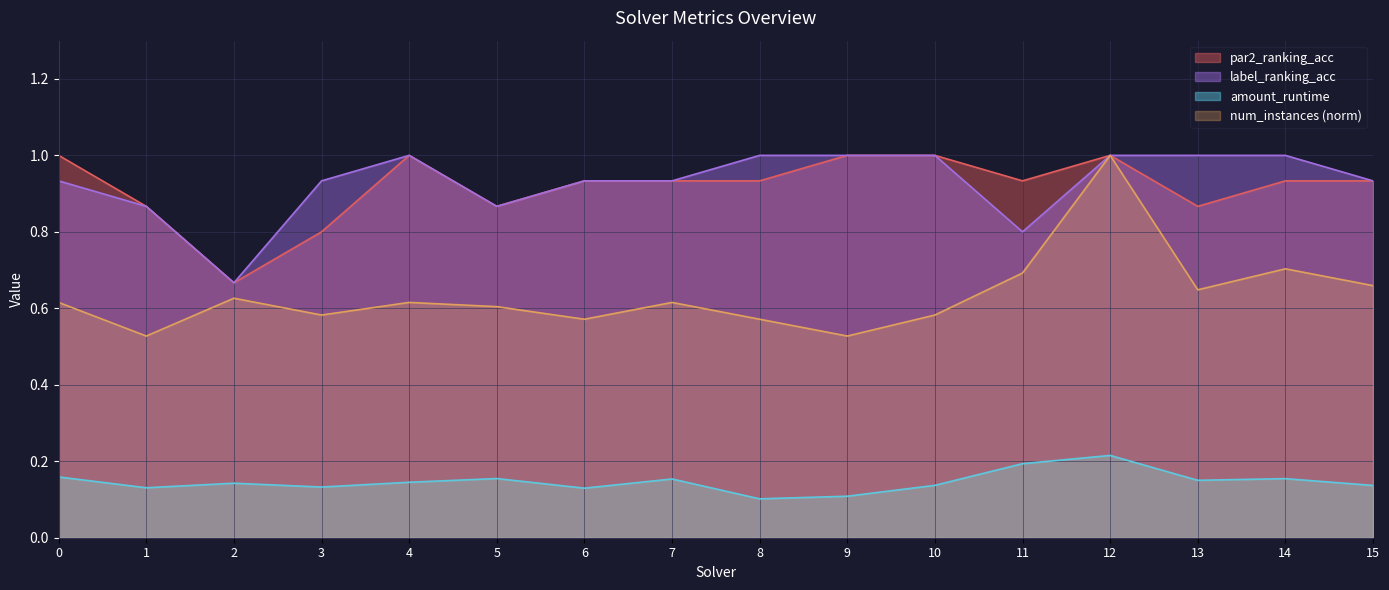

Read the par2_ranking_acc value at 13.

0.9